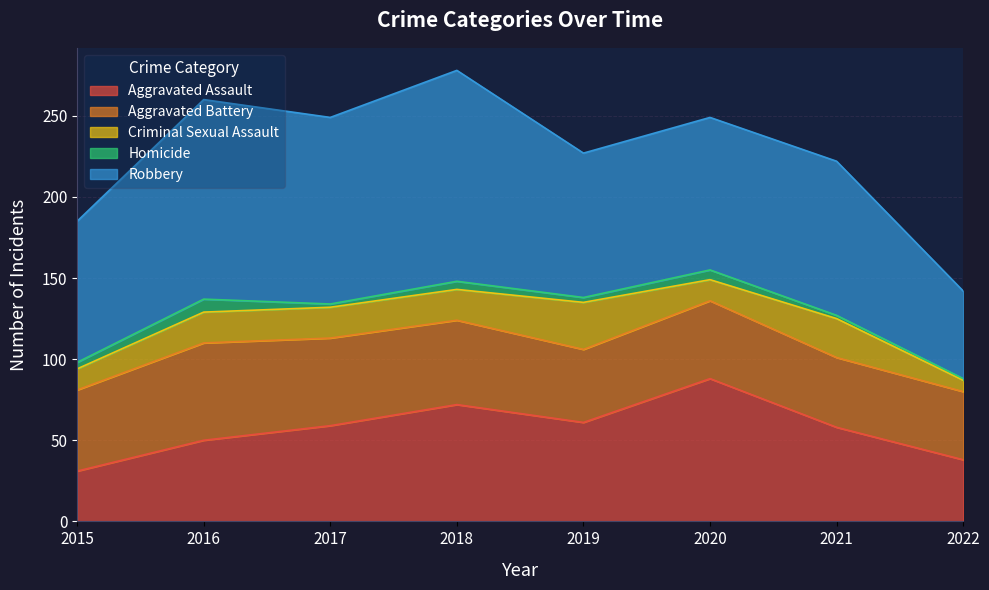

What is the value of the Criminal Sexual Assault point at the 3rd from the left?

19